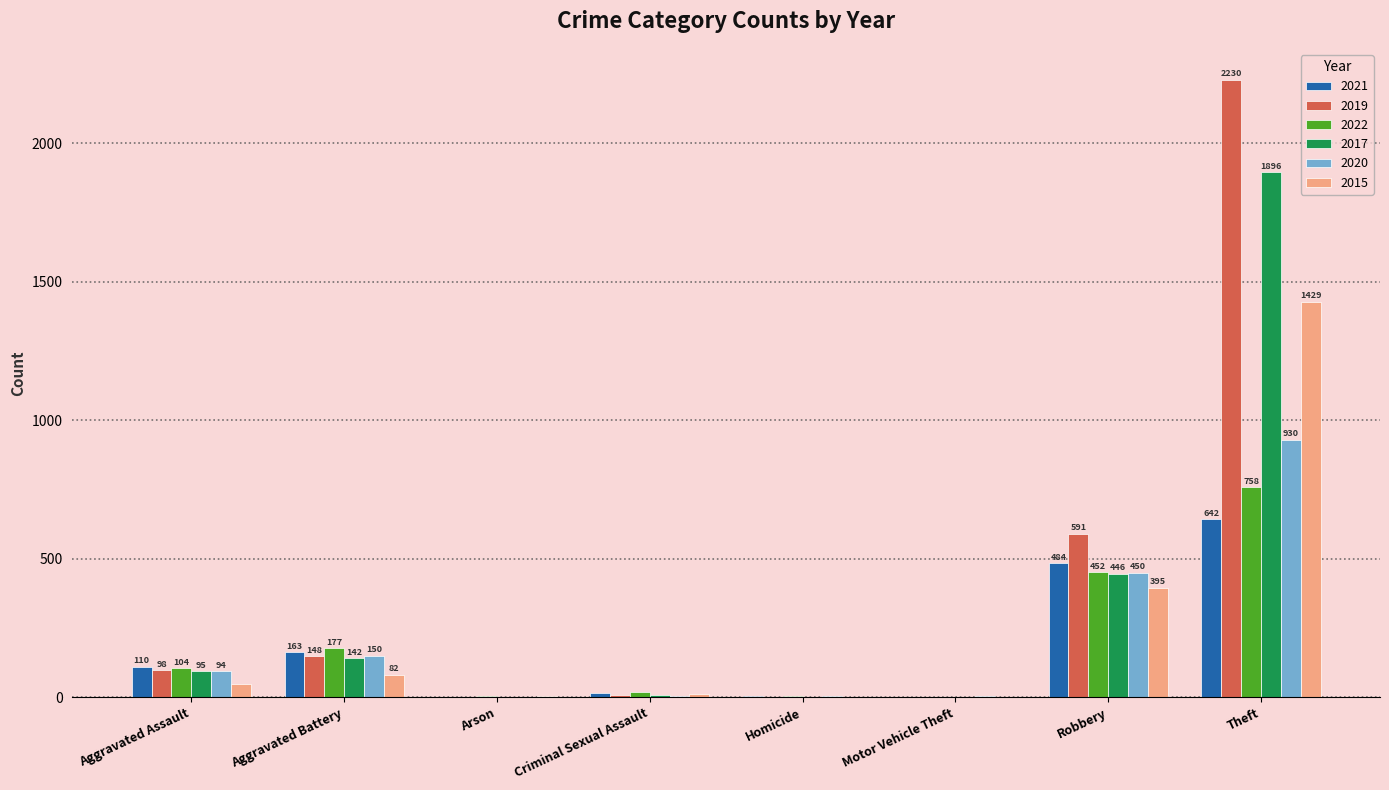

At which label is 2015 closest to 714?

Robbery